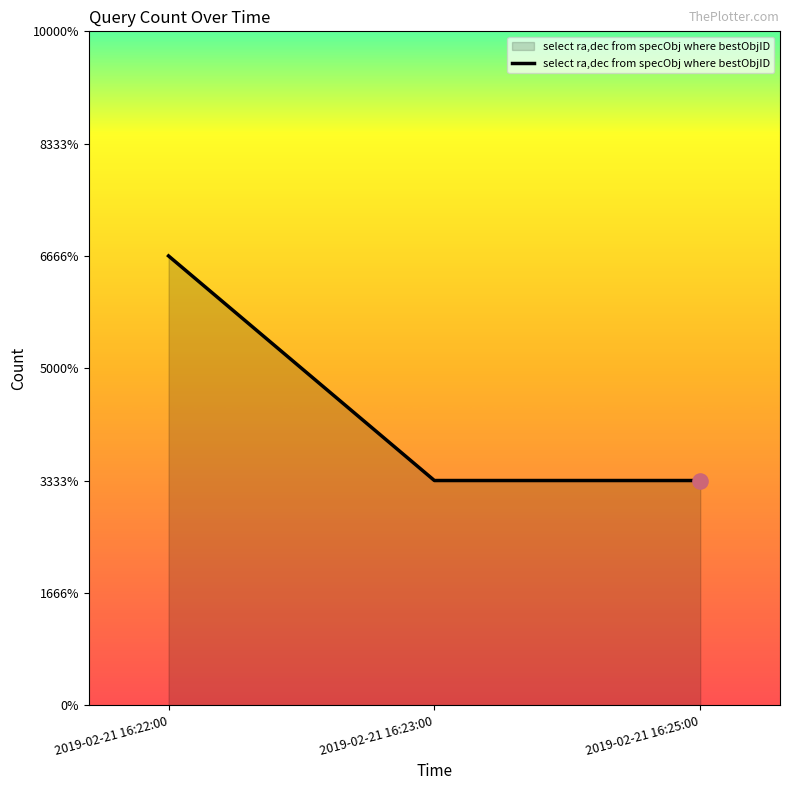

Which has a higher value, 2019-02-21 16:22:00 or 2019-02-21 16:25:00?

2019-02-21 16:22:00